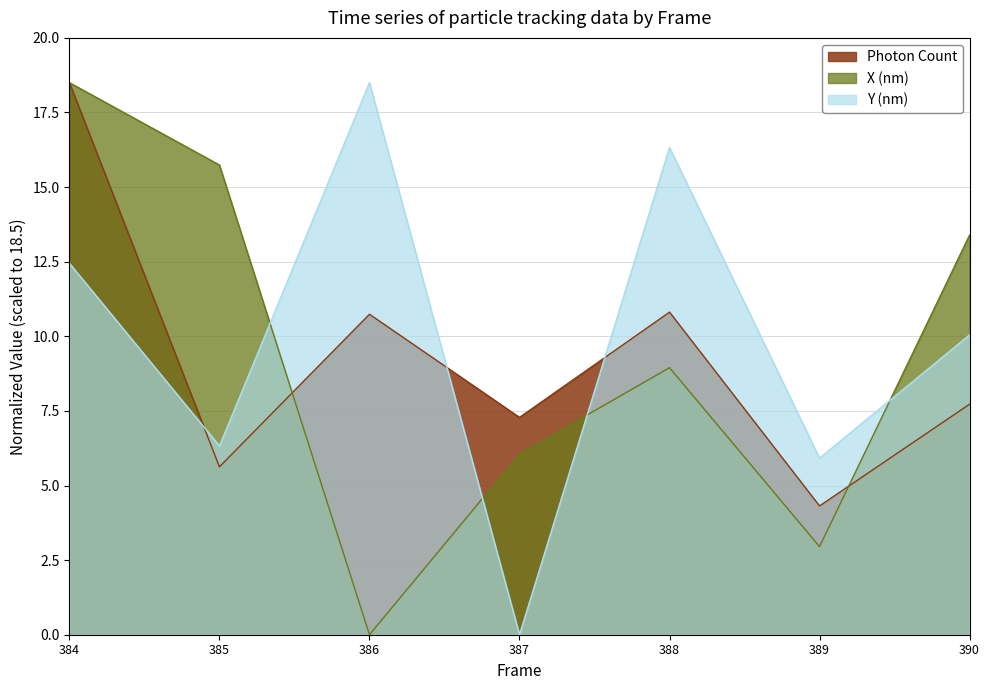

Rank the categories by Photon Count value from highest to lowest.

384, 388, 386, 390, 387, 385, 389